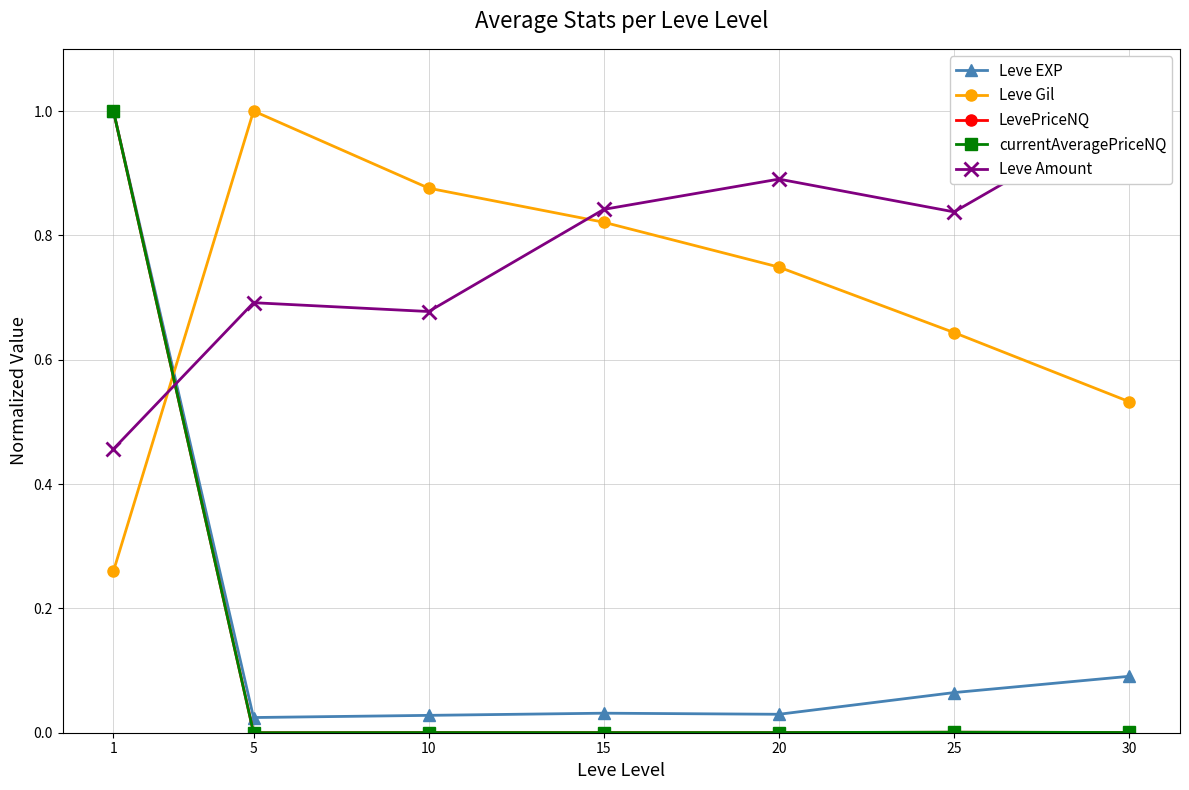

At 5, list the series in order from smallest to largest.

LevePriceNQ, currentAveragePriceNQ, Leve EXP, Leve Amount, Leve Gil